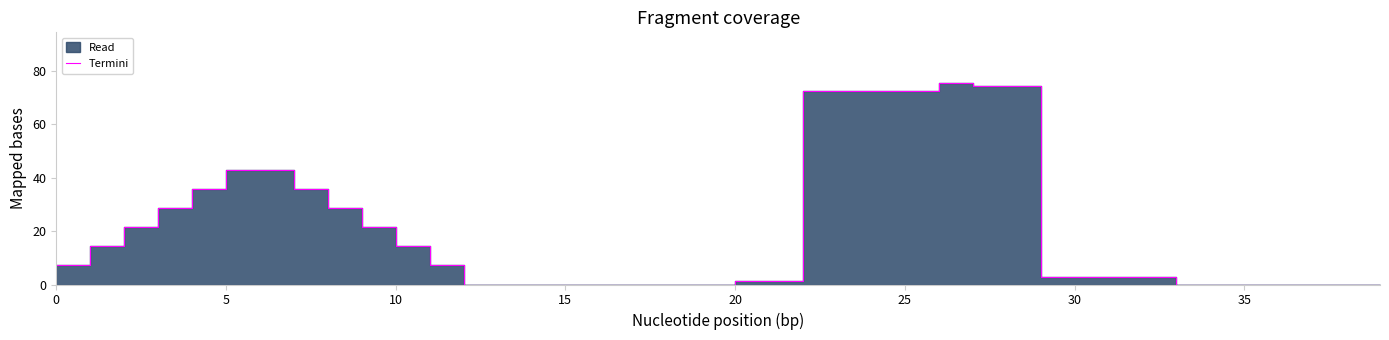

Does the chart have visible grid lines?

No